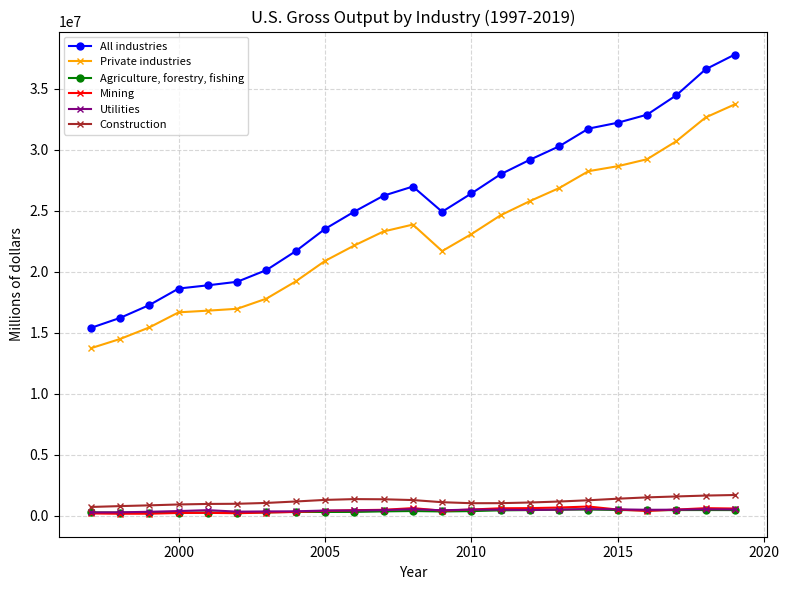

What is the smallest value displayed?

151537